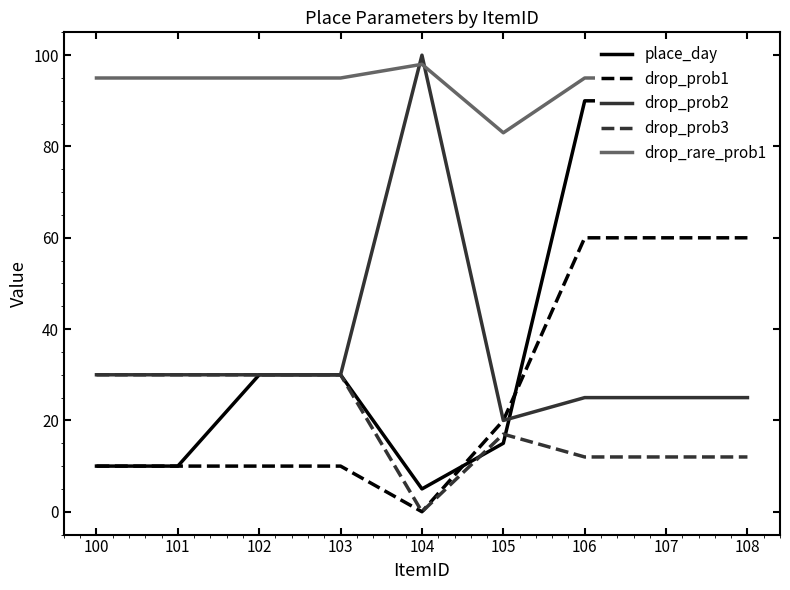

True or false: drop_prob3 has more than 0 interior local peaks.

True